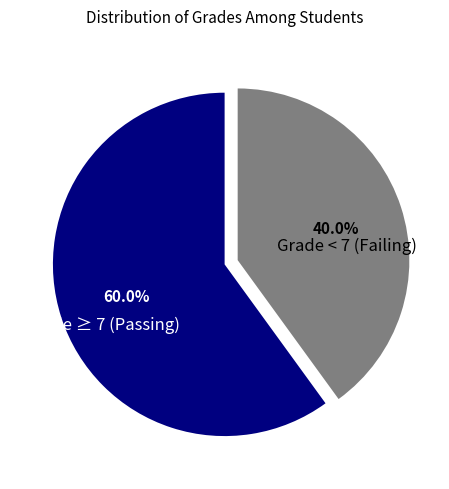

What is the majority slice?

Grade ≥ 7 (Passing)